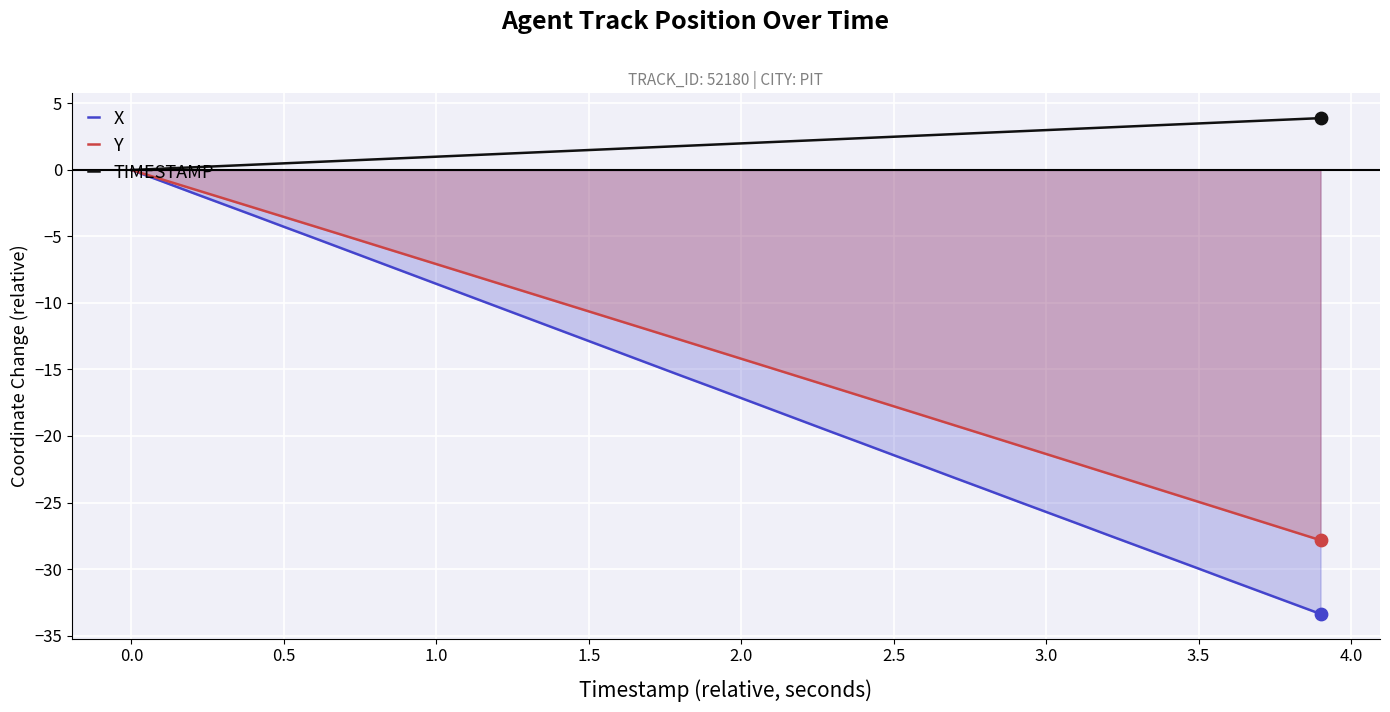

At which category is the sum across all series the highest?

0.0